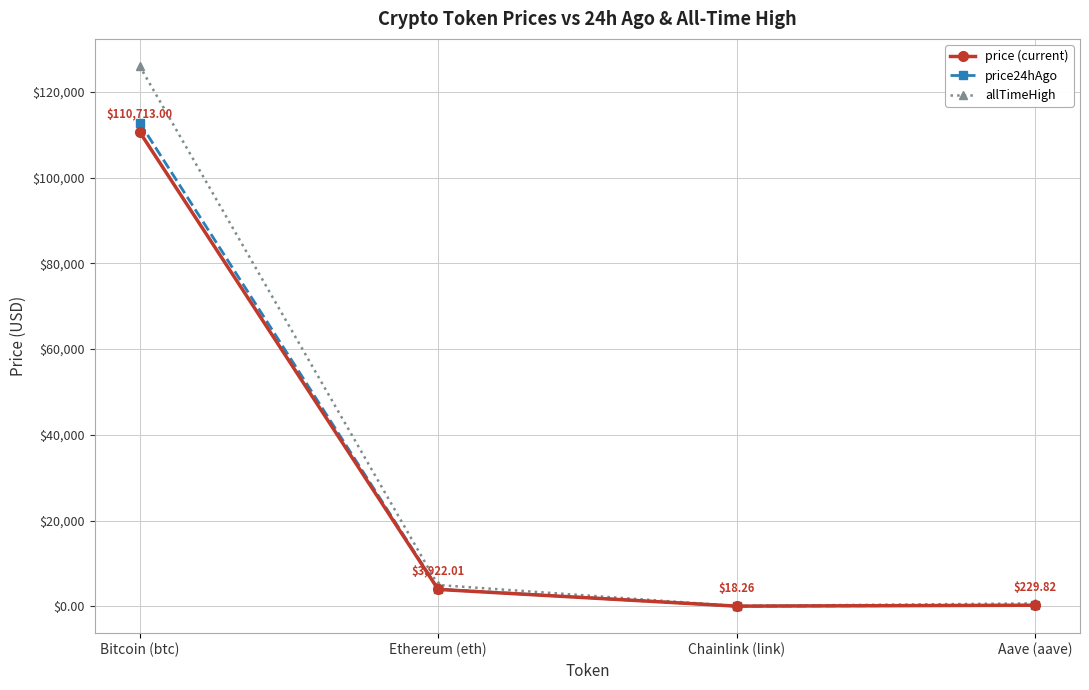

What is the spread (max minus min) of values at Ethereum (eth)?

1024.0